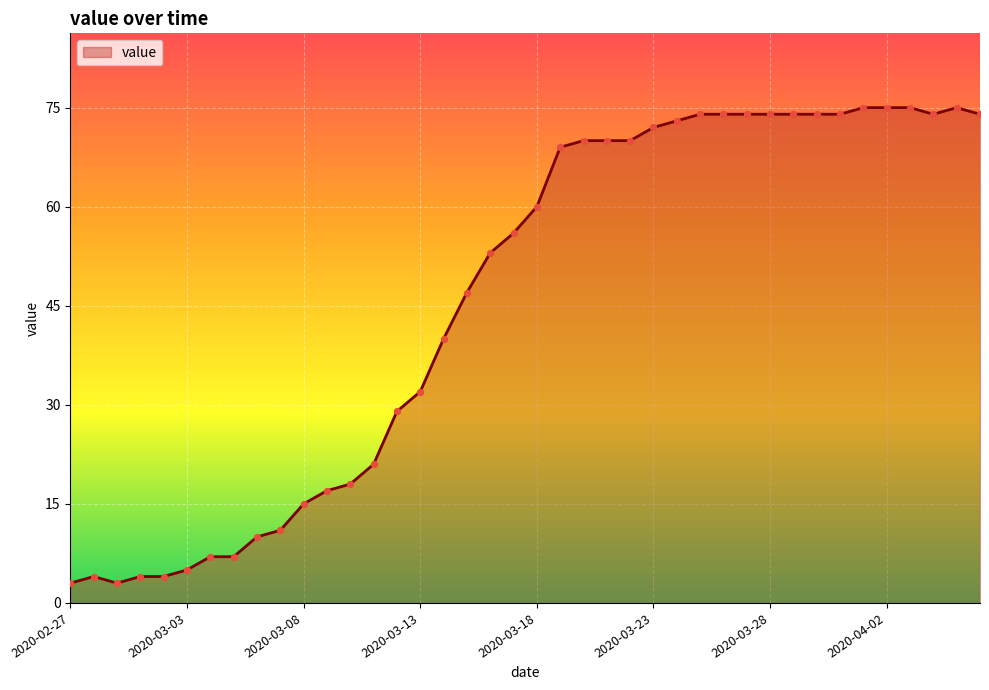

What is the smallest value displayed?

3